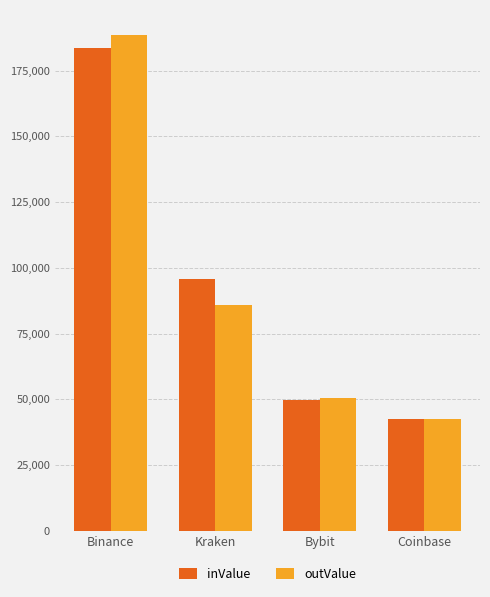

What is the sum of all outValue values?

367413.1